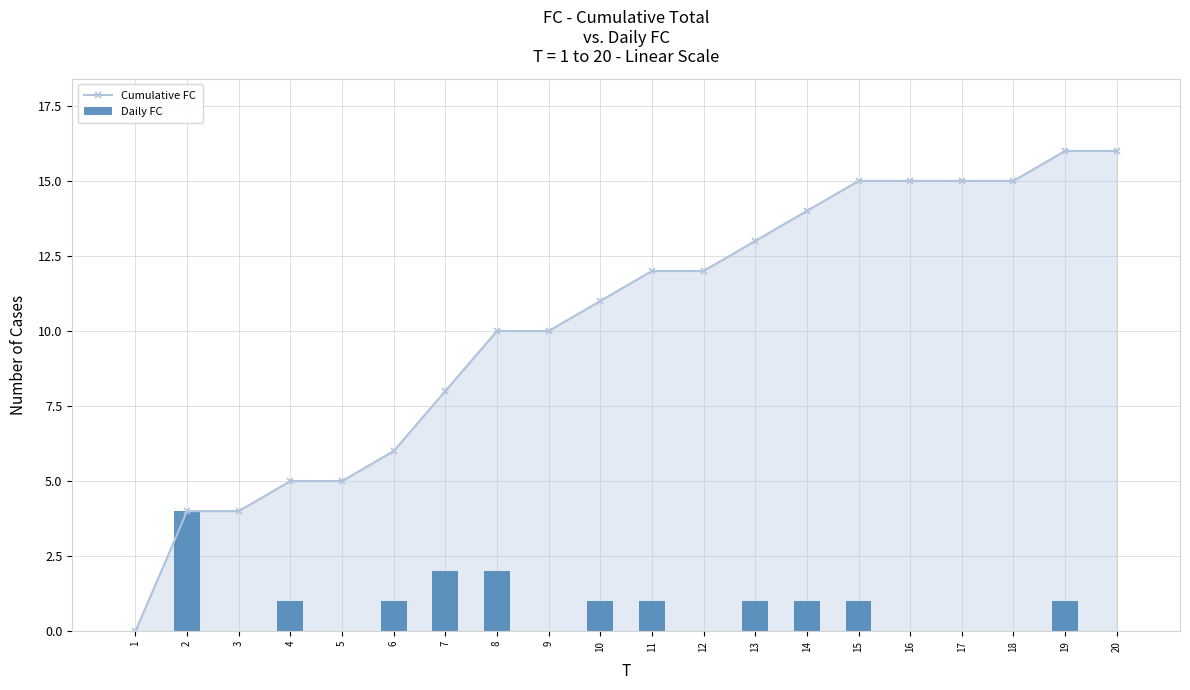

Reading right to left, transcribe all the data shown in this chart.

Cumulative FC: 16	16	15	15	15	15	14	13	12	12	11	10	10	8	6	5	5	4	4	0
Daily FC: 0	1	0	0	0	1	1	1	0	1	1	0	2	2	1	0	1	0	4	0